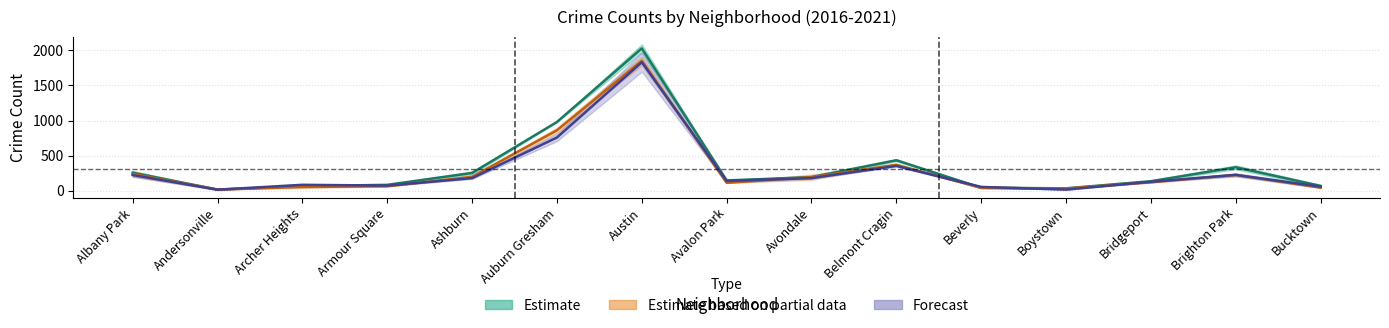

How many interior local peaks does the 2017 series have?

3